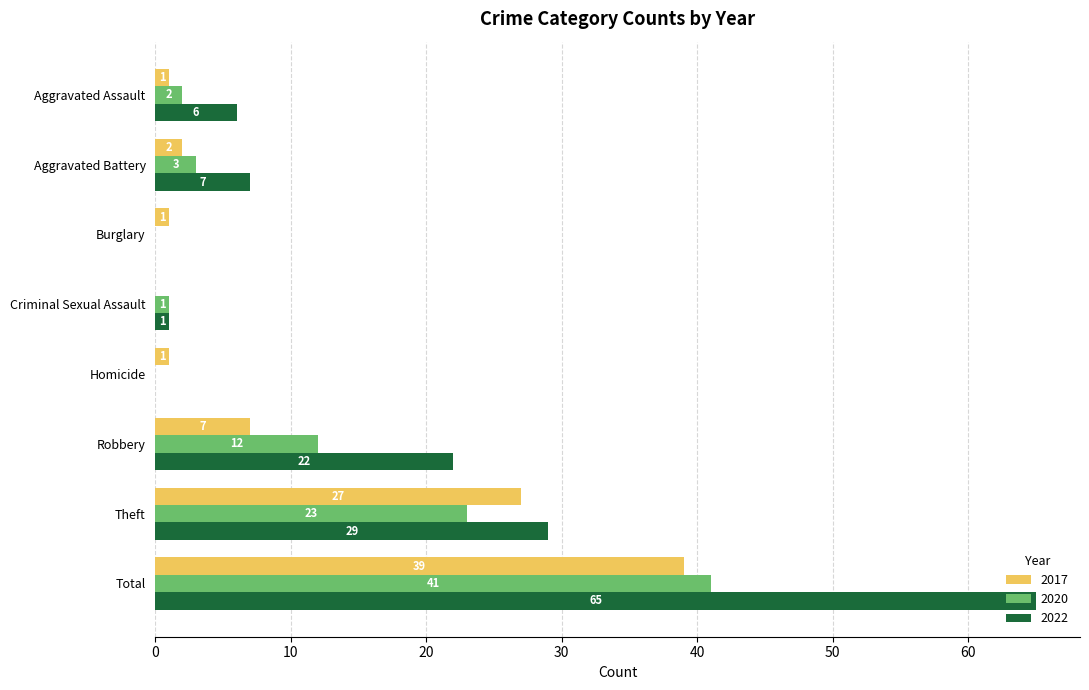

Which series has the largest total across all categories?

2022